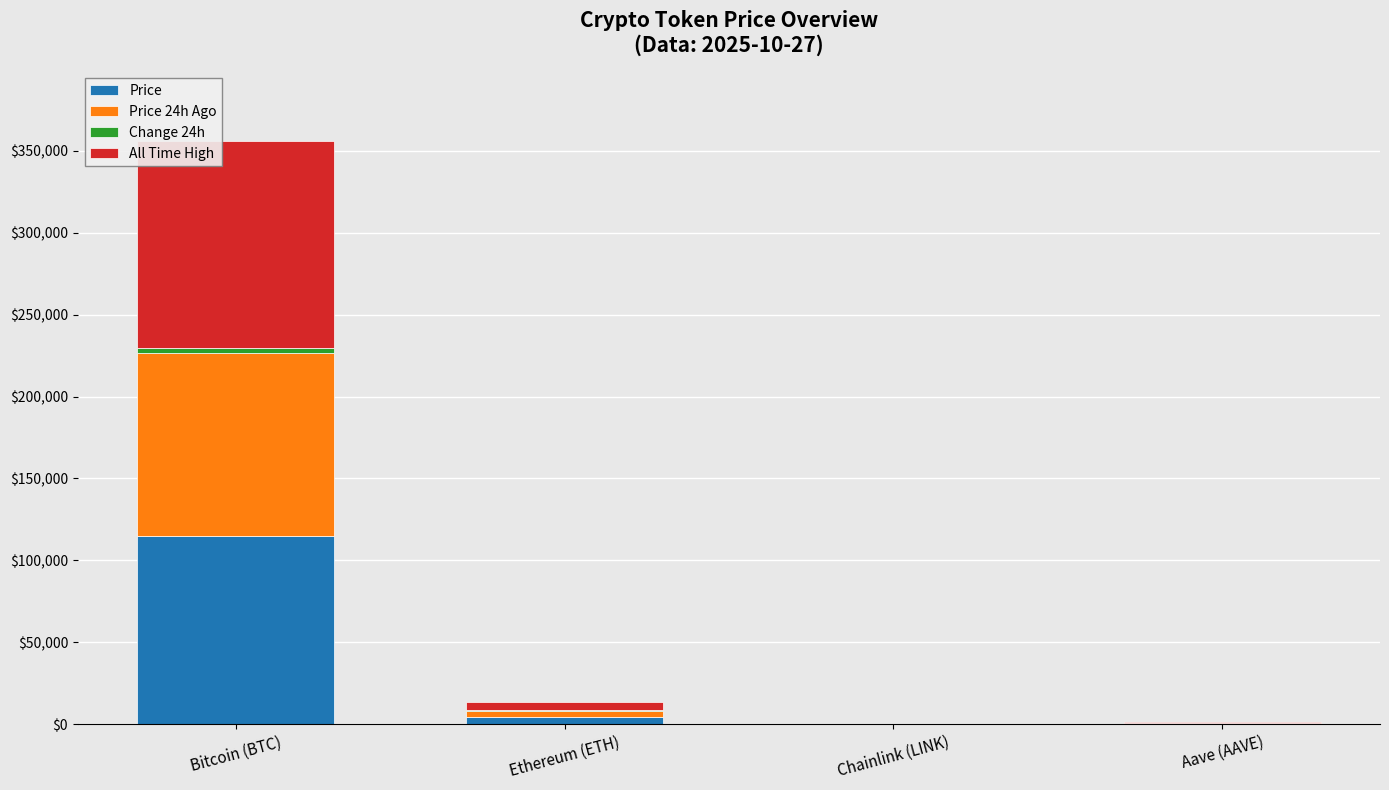

At which category is the sum across all series the highest?

Bitcoin (BTC)